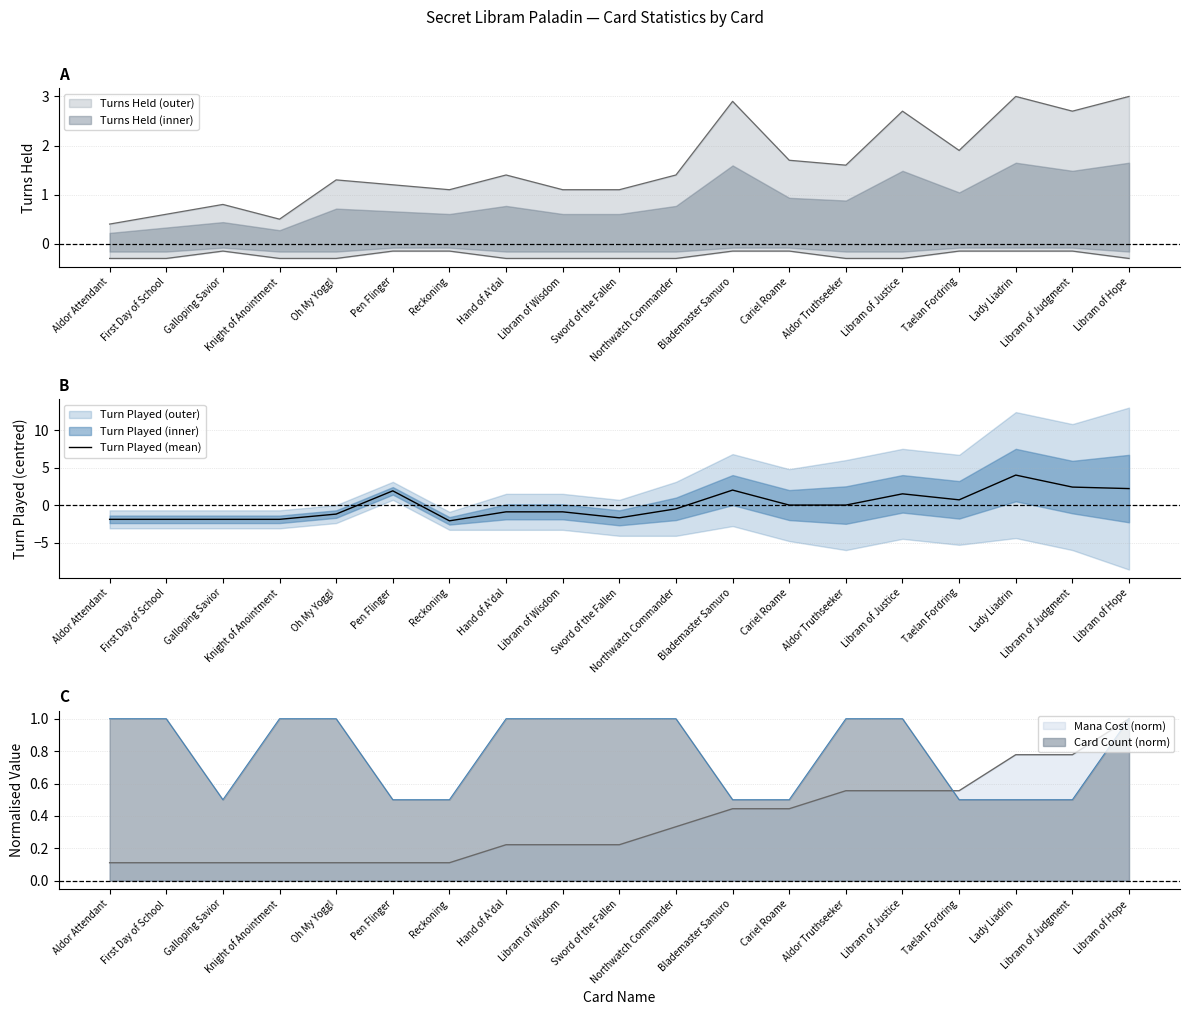

What is the approximate value at Libram of Judgment?

2.4